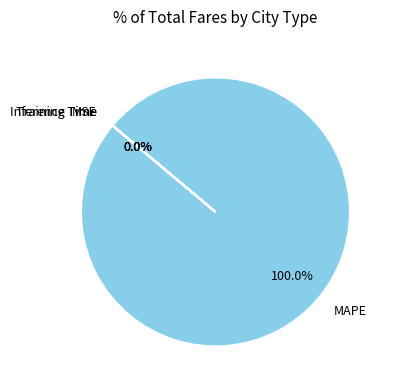

What is the majority slice?

MAPE